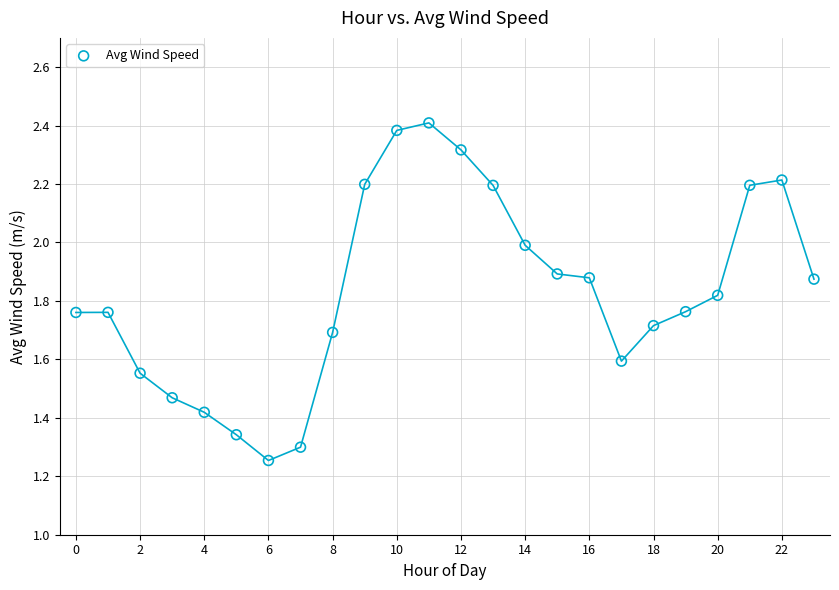

How many points are shown in the scatter plot?

24